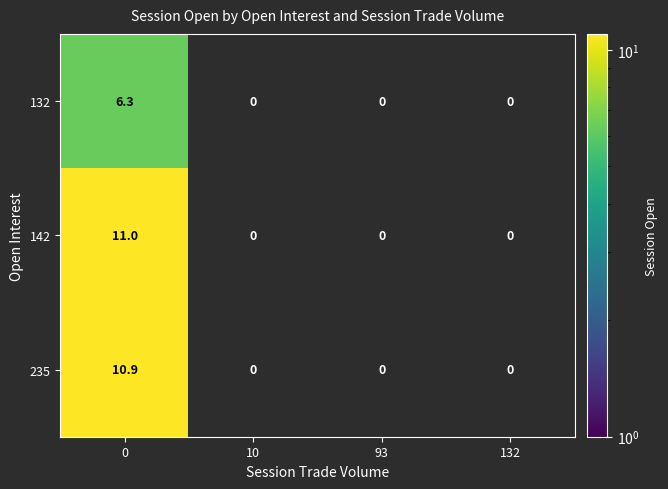

At how many categories does at least one series exceed 6?

1